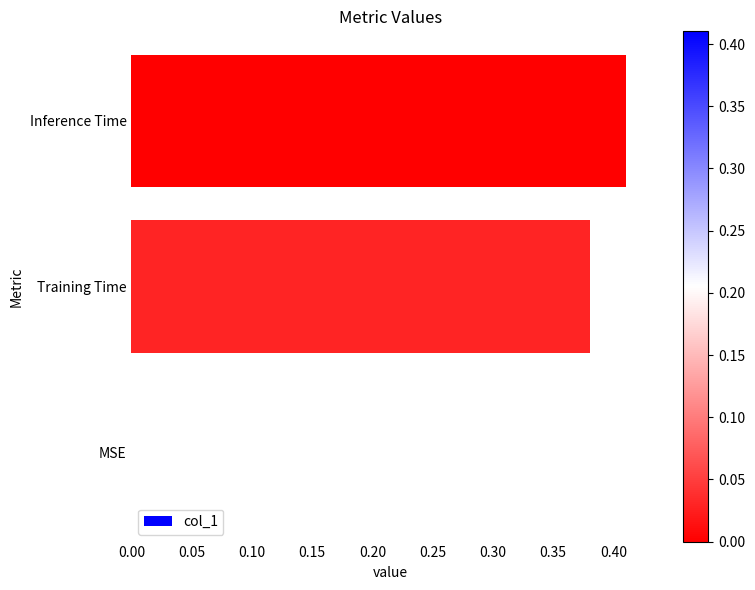

What is the sum of all values?

0.8